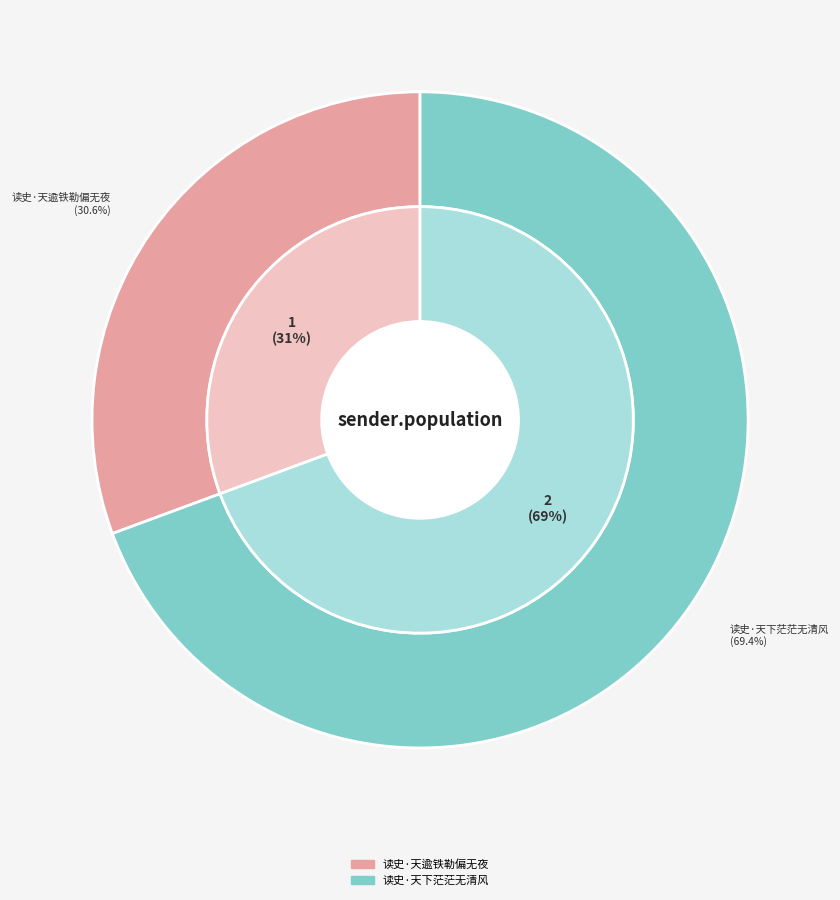

To the nearest percent, what is the combined percentage of 读史·天下茫茫无清风 and 读史·天逾铁勒偏无夜?

100%